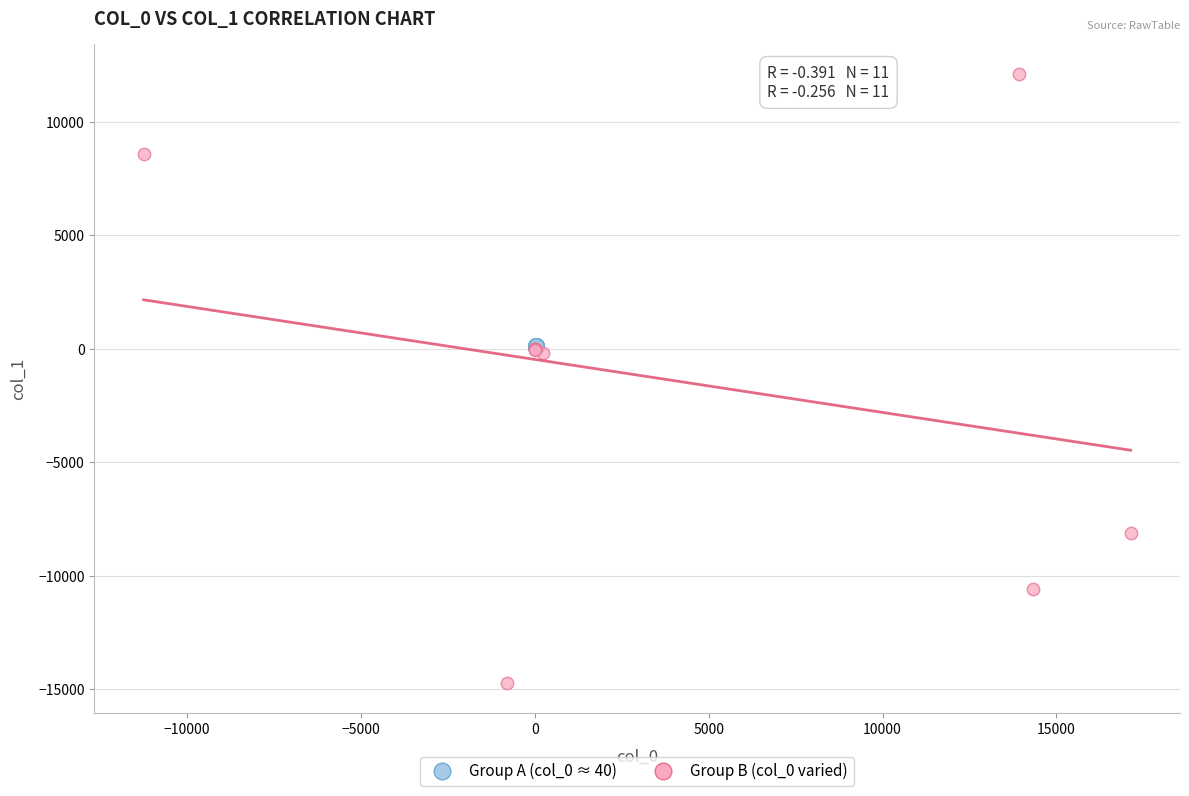

Which series has the largest Y range (max minus min)?

Group B (col_0 varied)